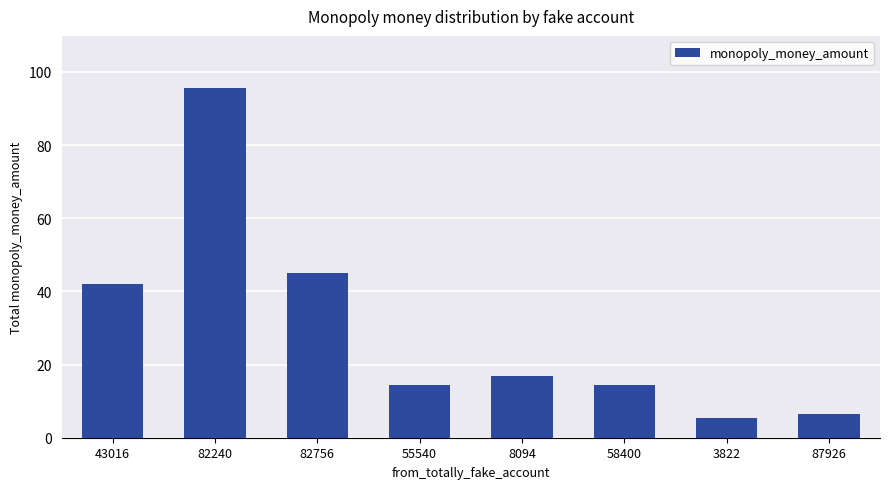

Does the chart contain stacked bars?

No